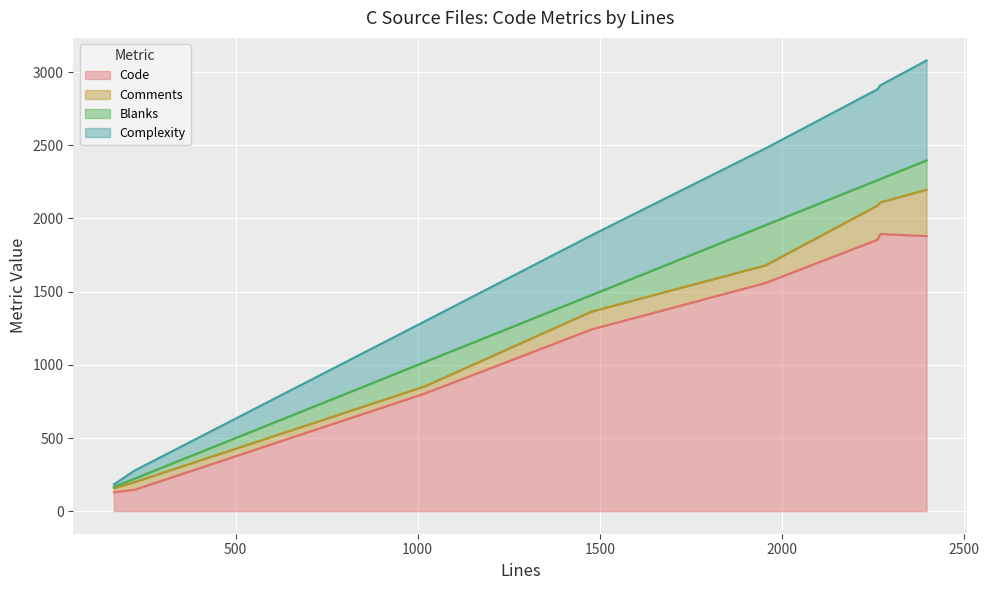

What is the highest value of the Code series?

1894